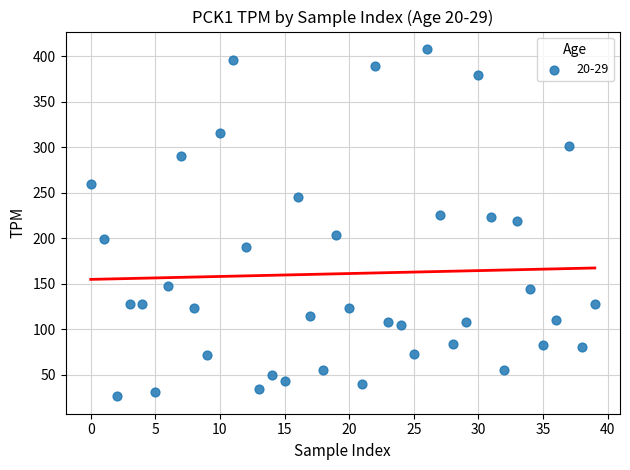

What is the range of Y values (max minus min)?

381.7